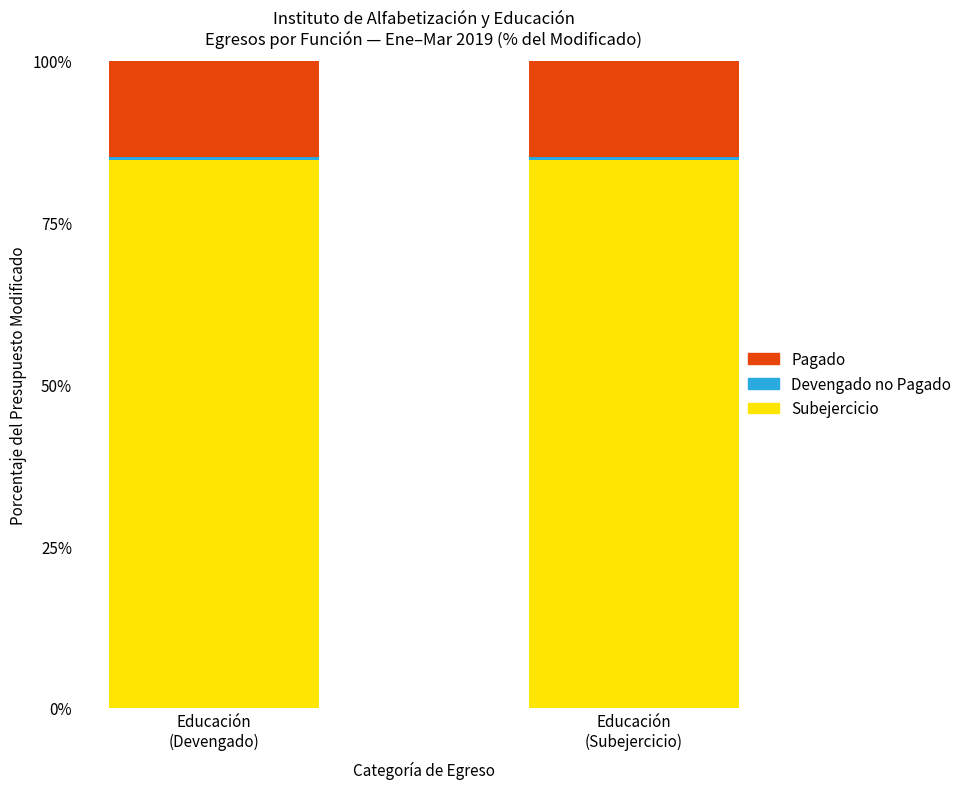

What is the highest value of the Subejercicio series?

84.6